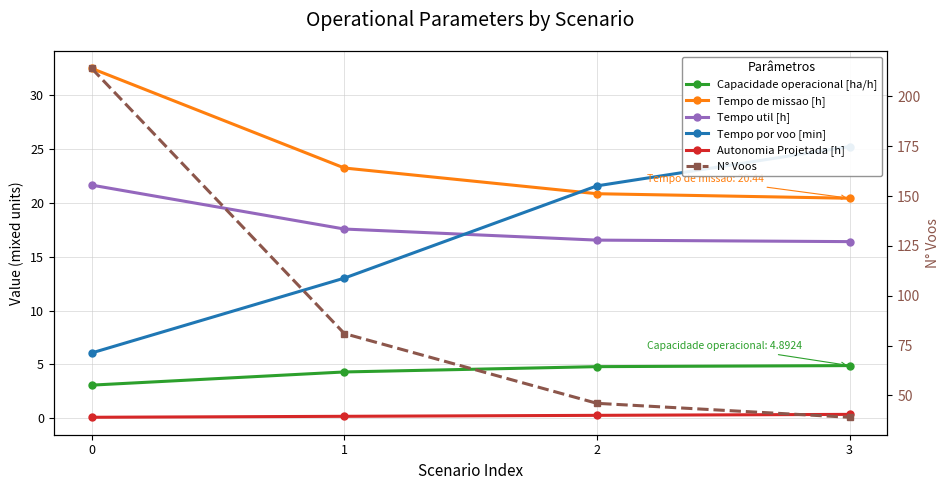

True or false: Autonomia Projetada [h] and Tempo por voo [min] intersect in this chart.

False